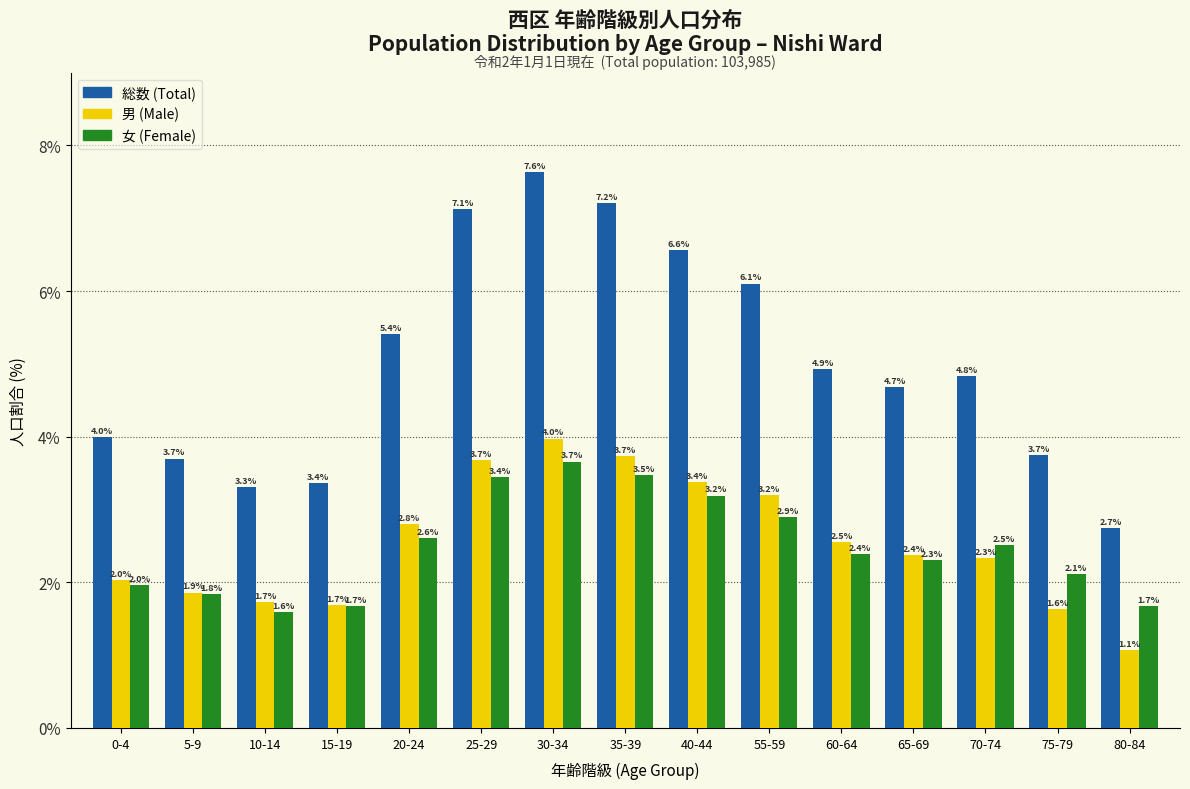

Reading right to left, list all the values displayed in this chart.

総数 (Total): 2.7	3.7	4.8	4.7	4.9	6.1	6.6	7.2	7.6	7.1	5.4	3.4	3.3	3.7	4.0
男 (Male): 1.1	1.6	2.3	2.4	2.5	3.2	3.4	3.7	4.0	3.7	2.8	1.7	1.7	1.9	2.0
女 (Female): 1.7	2.1	2.5	2.3	2.4	2.9	3.2	3.5	3.7	3.4	2.6	1.7	1.6	1.8	2.0